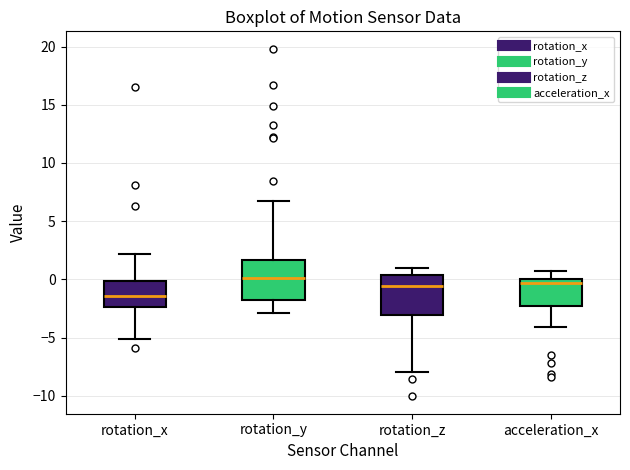

Which box's median line is the lowest?

rotation_x